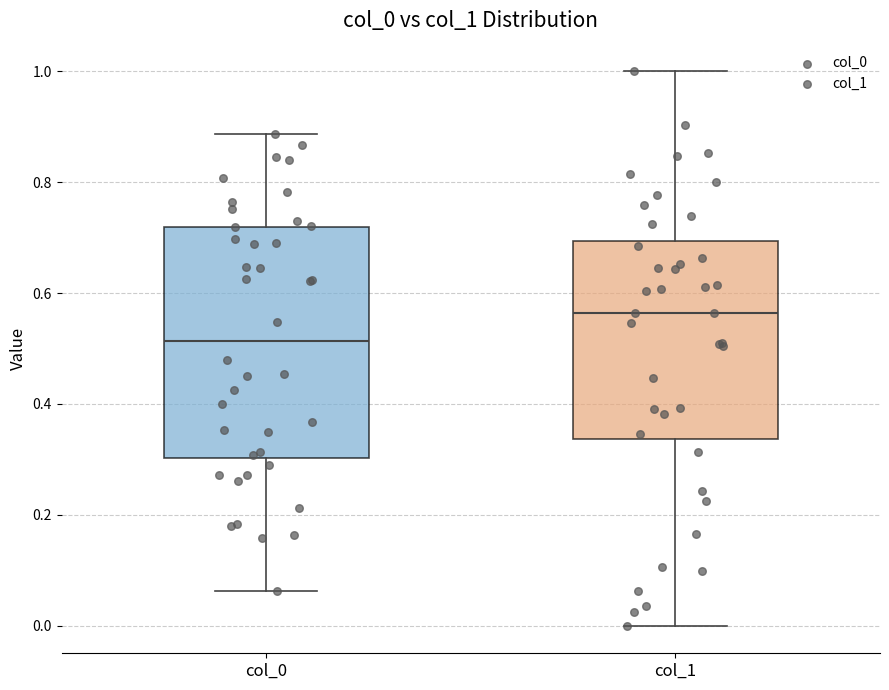

Where is the upper edge of the box for col_0 on the y-axis? The values are not printed on the chart, so give them approximately, as read against the axis.

0.72